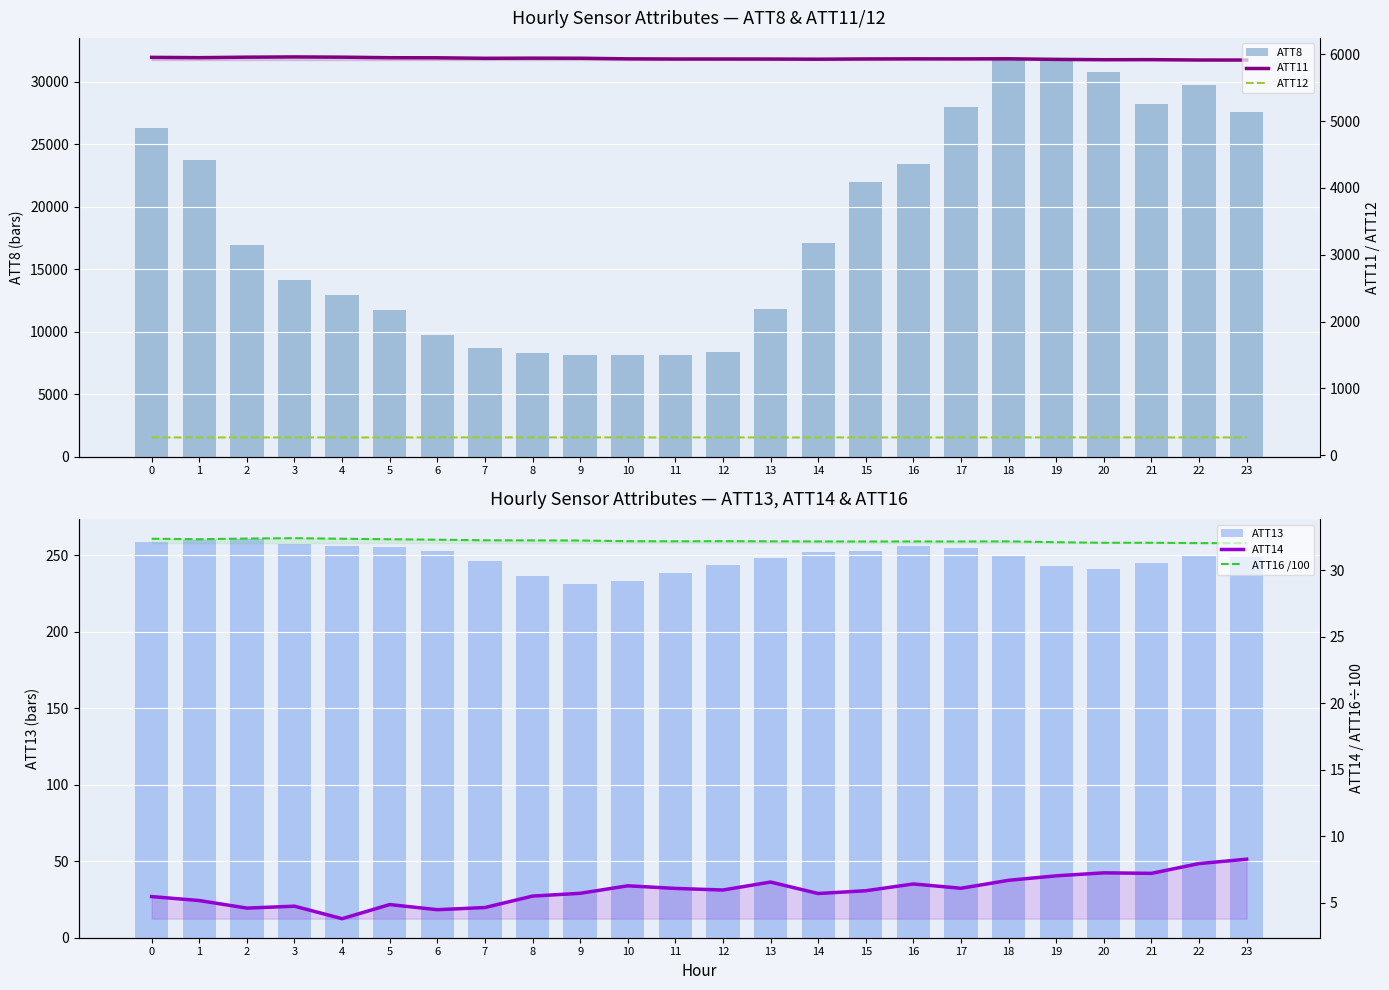

What is the sum of the ATT12 values at 8 and 14?

535.2